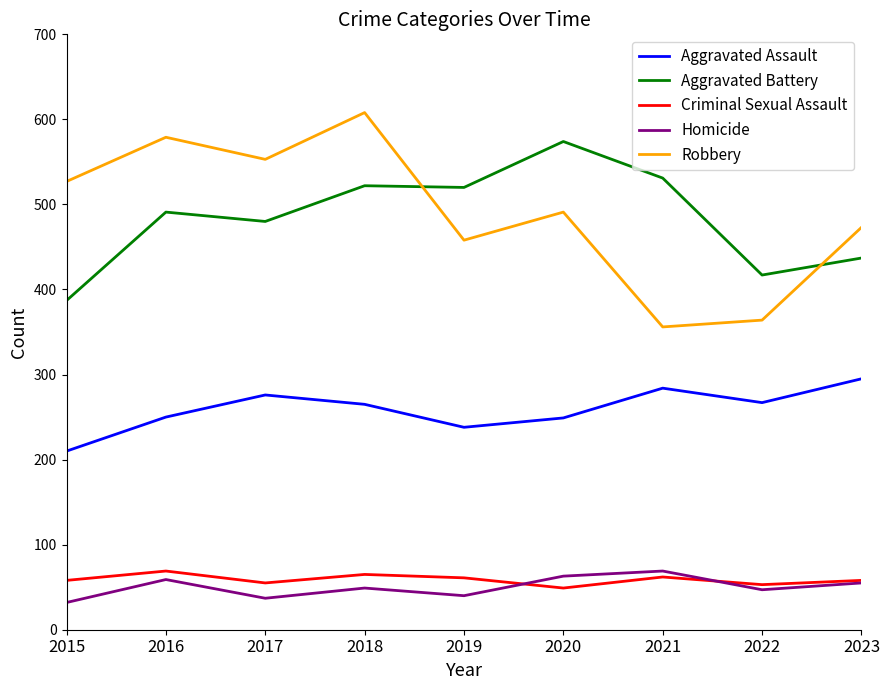

What is the difference between the second highest and second lowest values in the Robbery series?

215